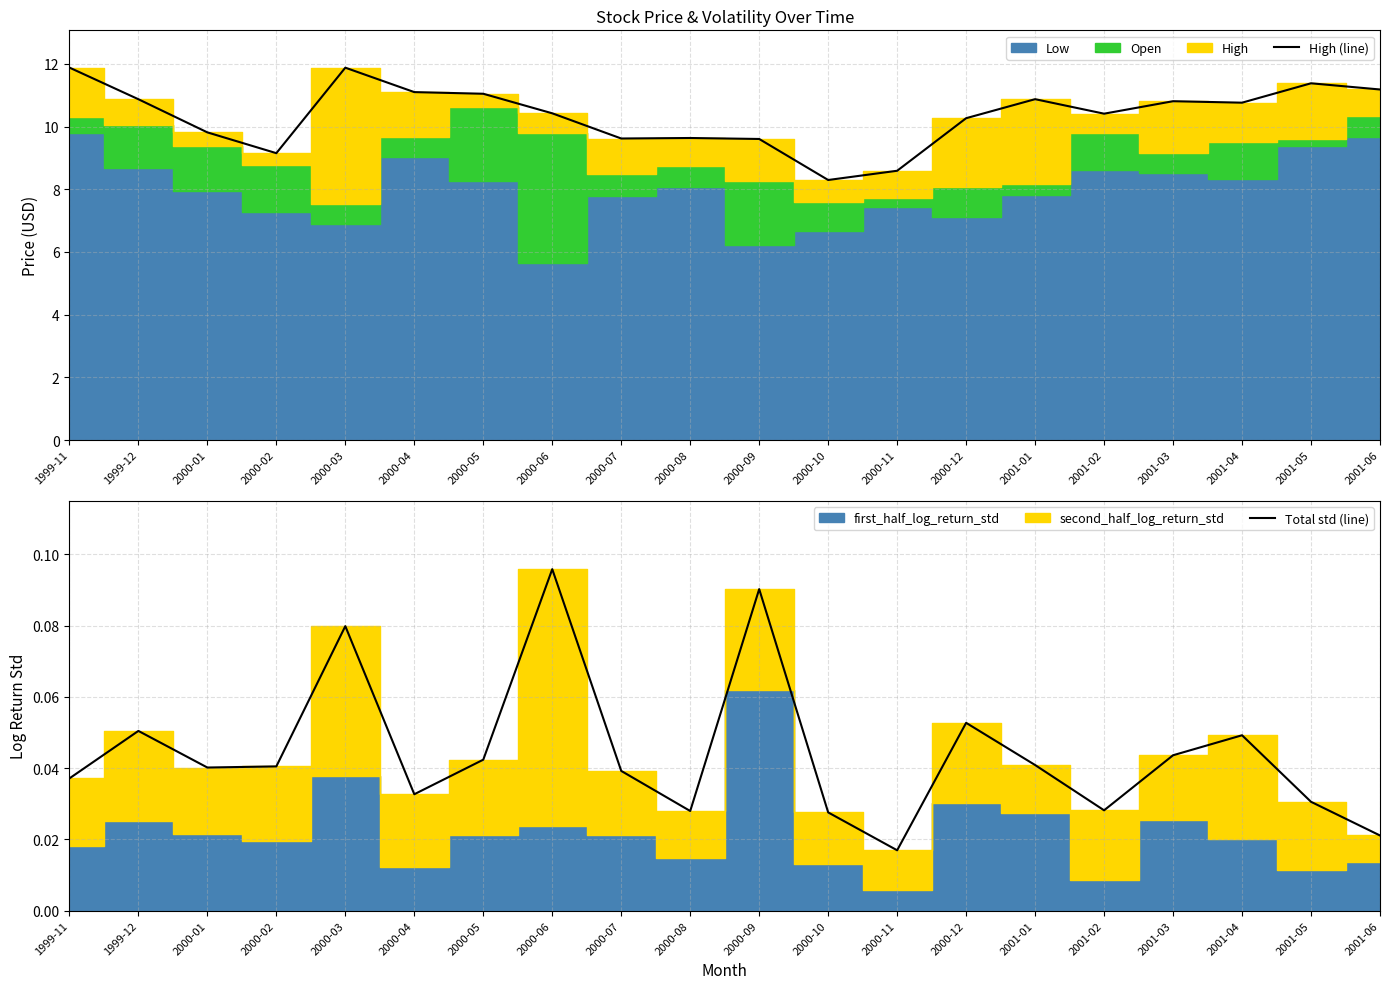

Is it true that High (line) equals 11.4 at 2001-05?

True